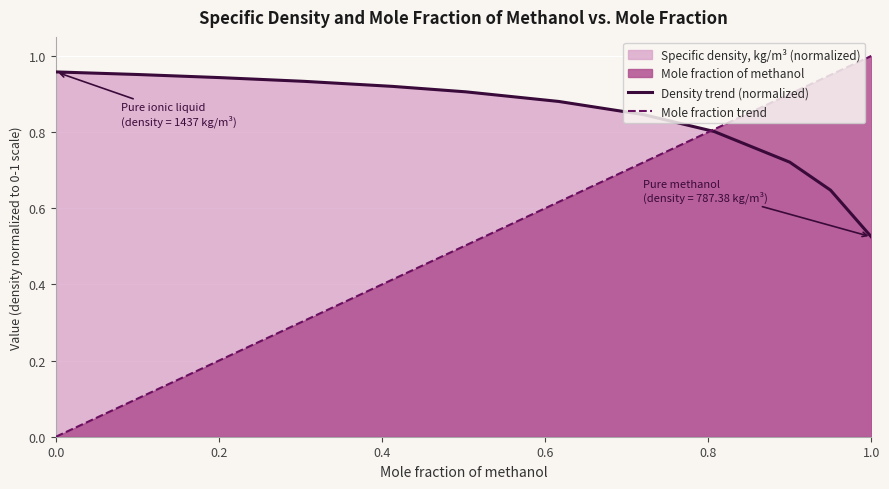

List the series in order of their peak value, highest first.

Mole fraction trend, Density trend (normalized)